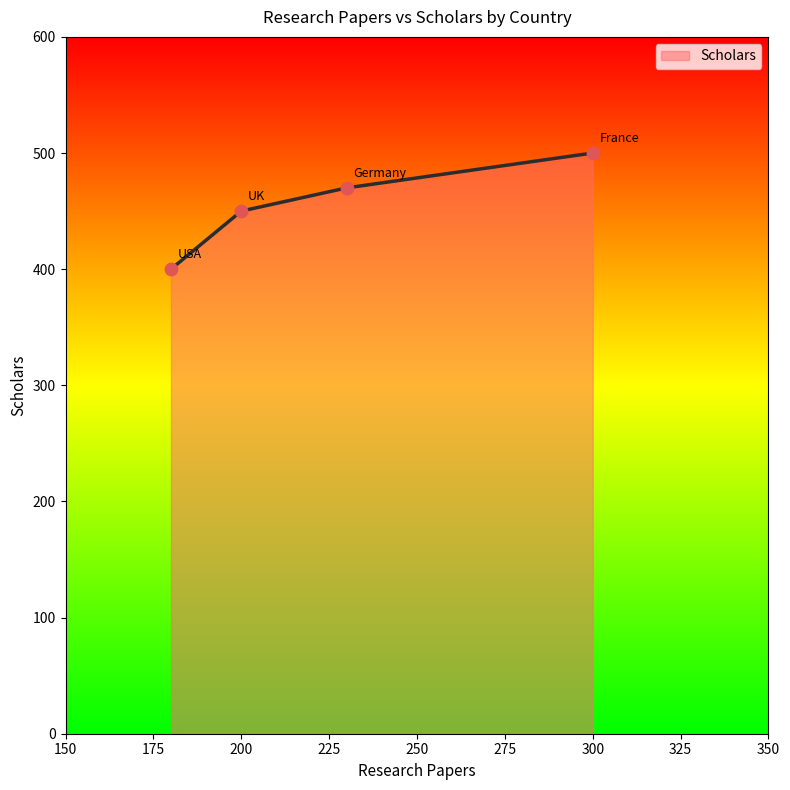

What is the greatest value displayed?

500